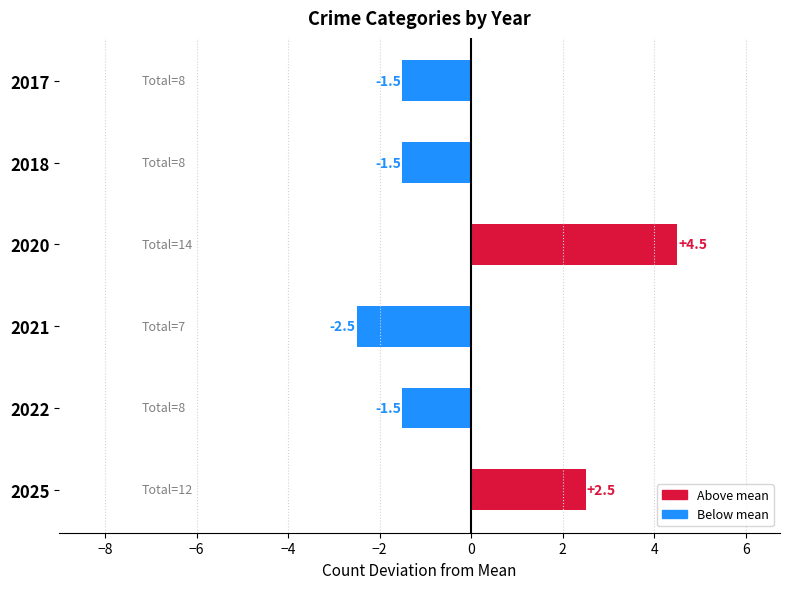

The chart shows a value of -1.5 at 2022. True or false?

True